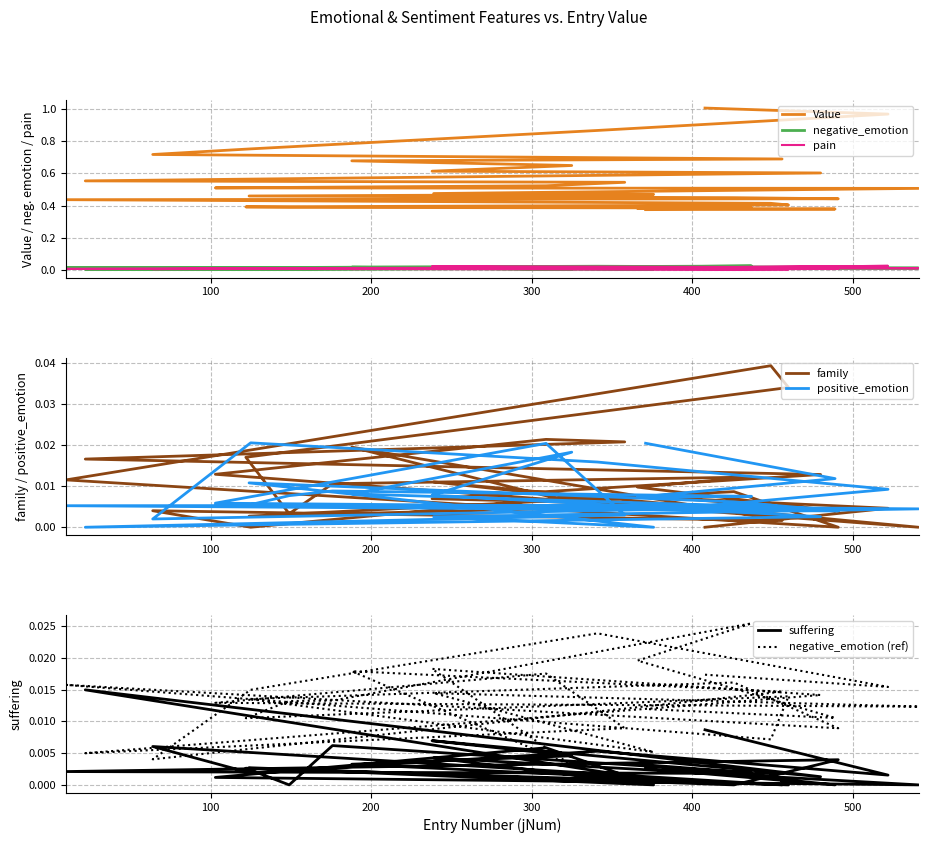

True or false: pain and Value intersect in this chart.

False